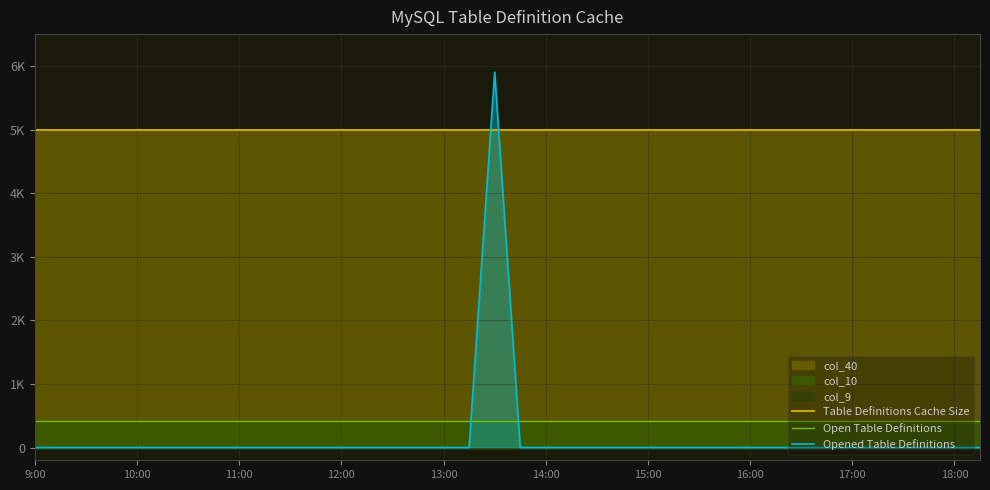

What is the sum of all Open Table Definitions values?

15846